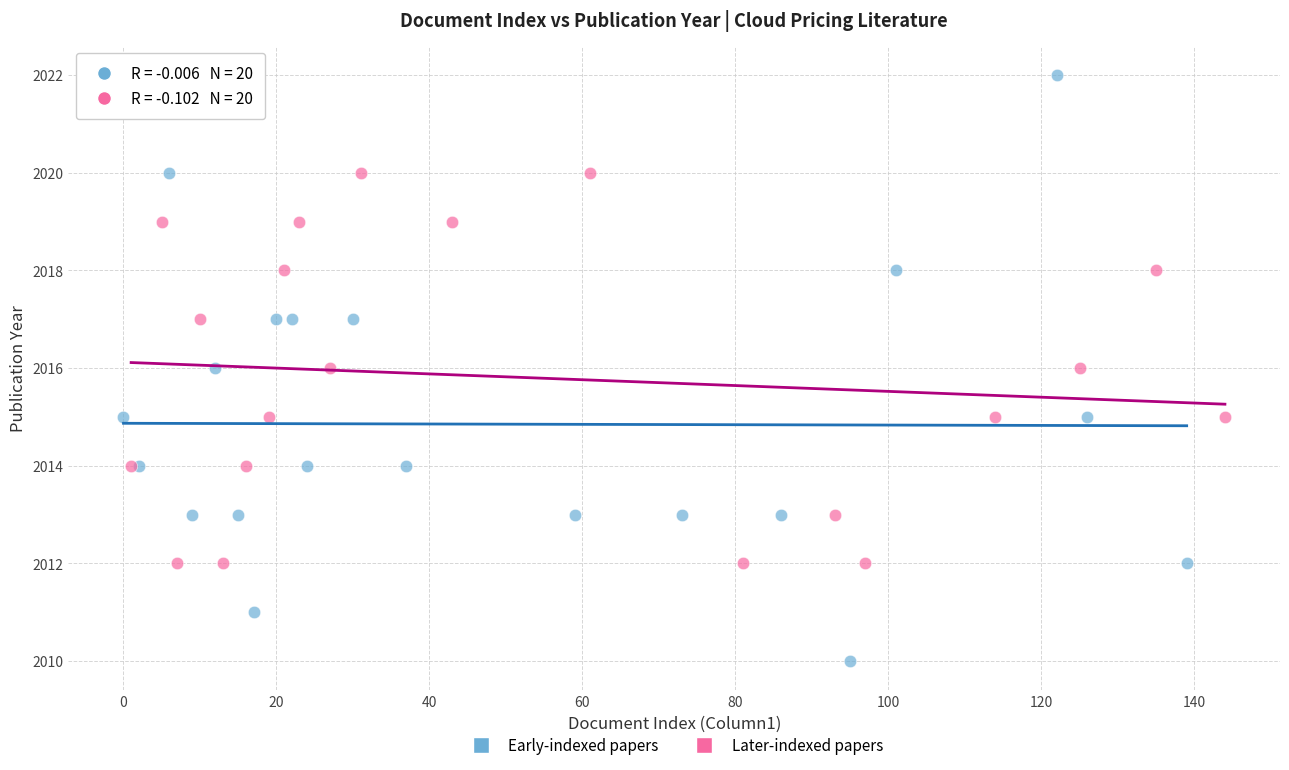

Which series reaches the minimum Y coordinate?

Early-indexed papers